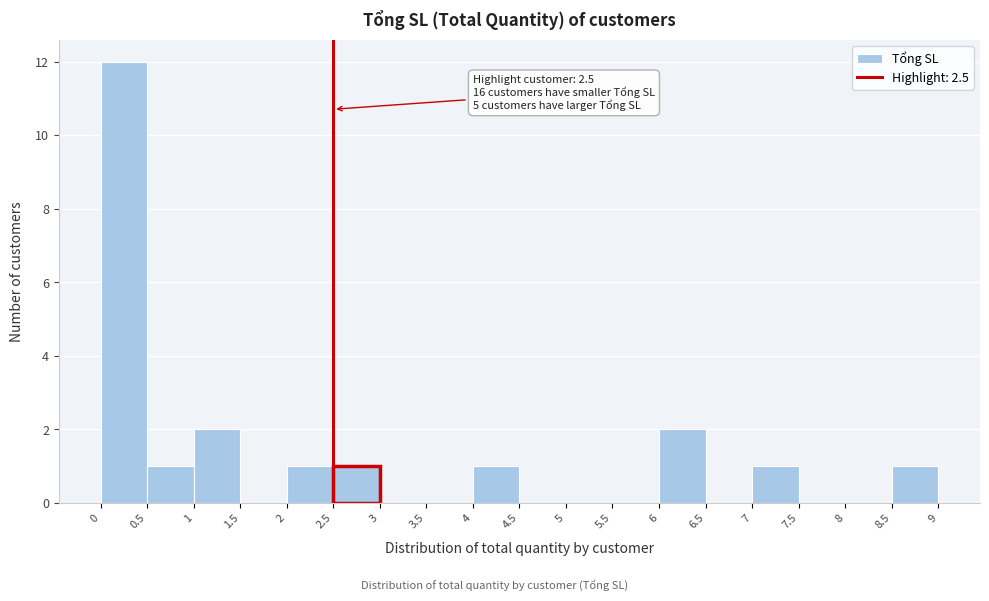

Over which range of the x-axis is the bar tallest?

0 to 0.5